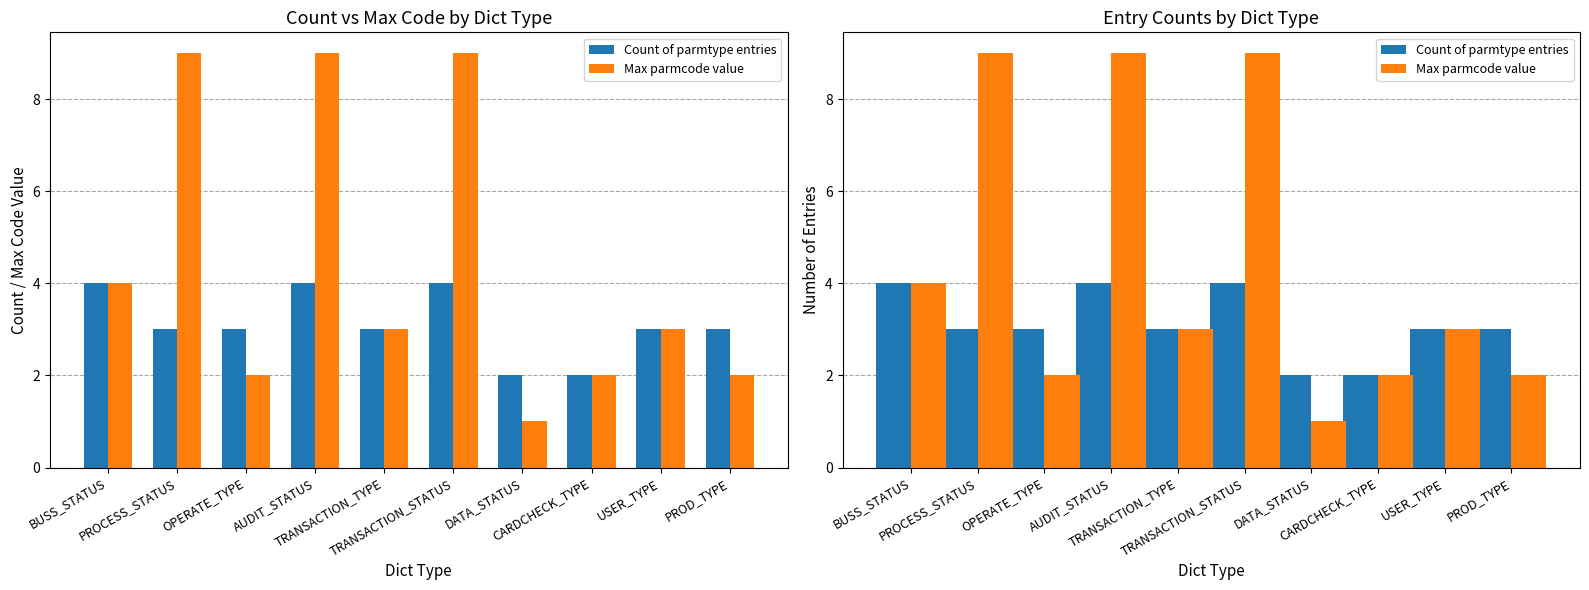

What is the label of the 9th bar from the left?

USER_TYPE